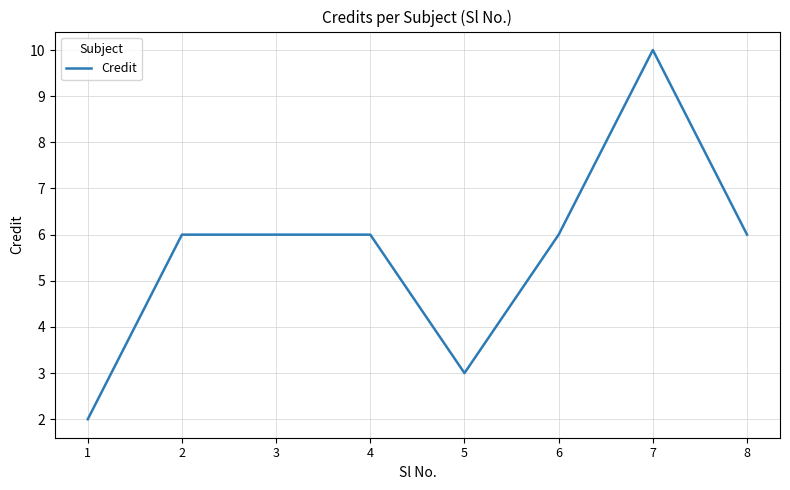

True or false: the data shows 10 at 8.

False